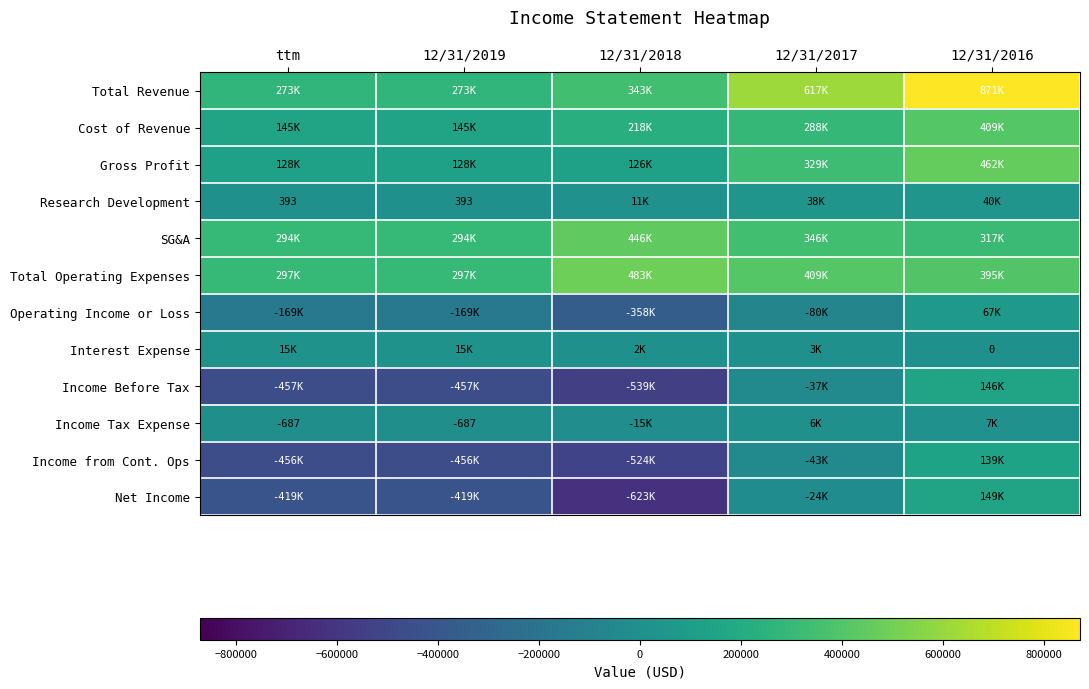

The Research Development series shows 393 at ttm. True or false?

True